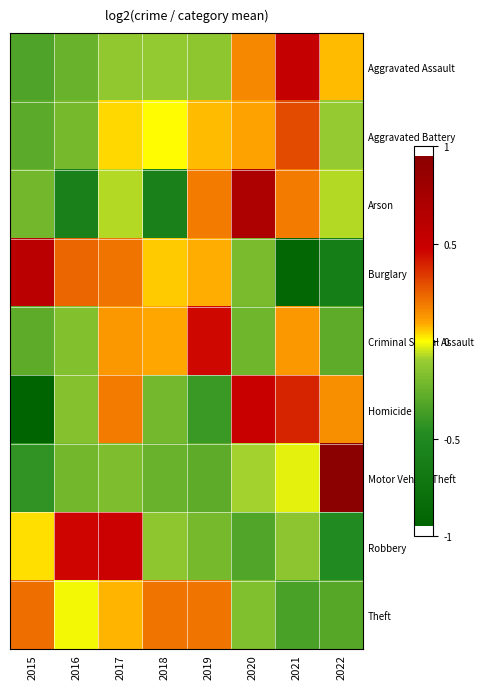

At how many categories does at least one series exceed 0?

8